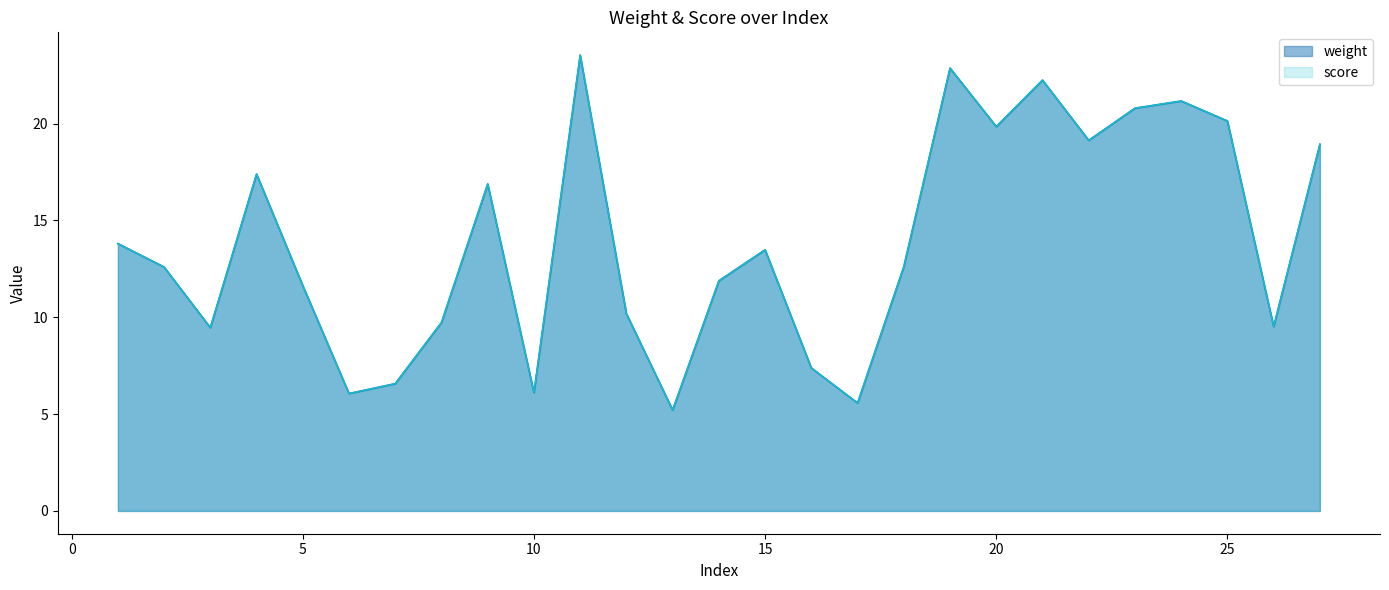

At 7, list the series in order from largest to smallest.

weight, score